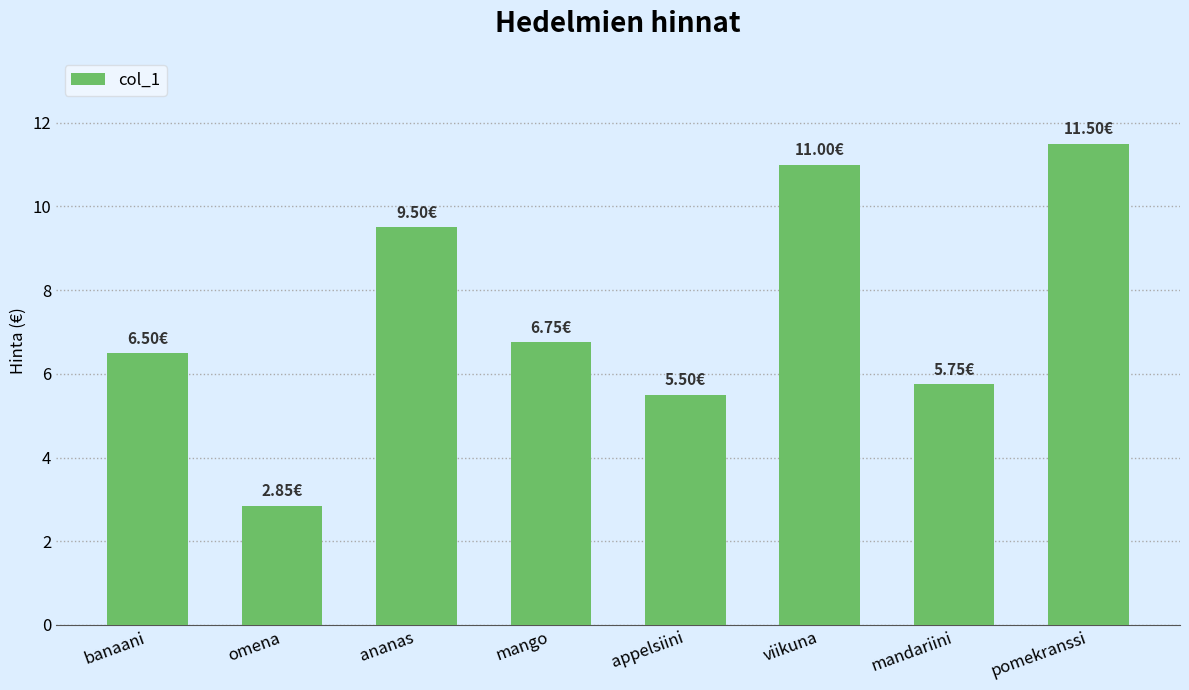

What is the average value?

7.4